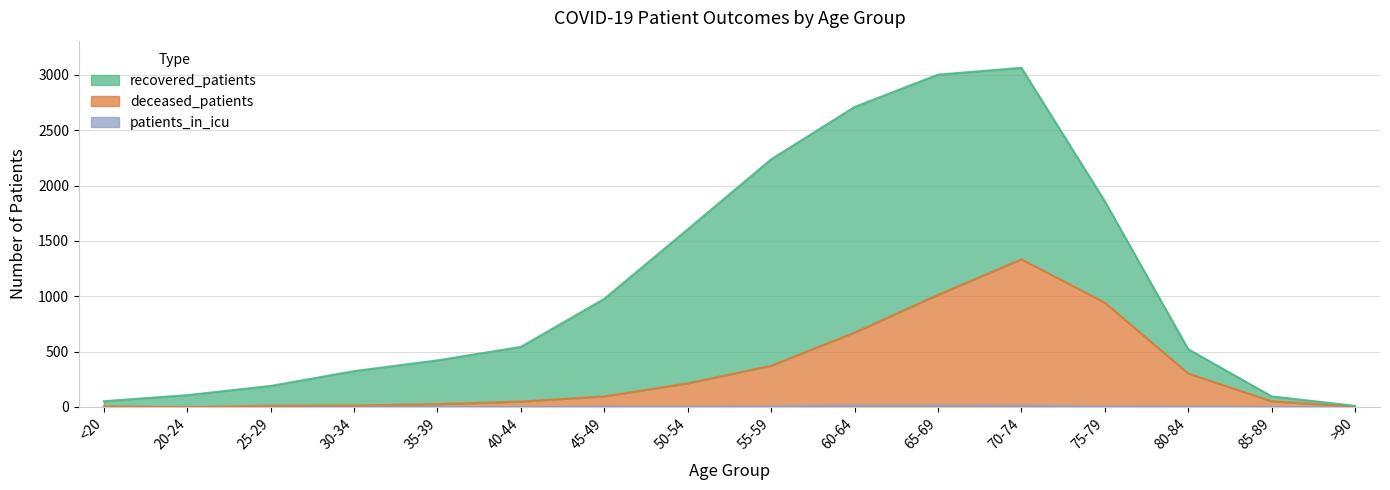

What is the sum of the patients_in_icu values at <20 and 45-49?

4